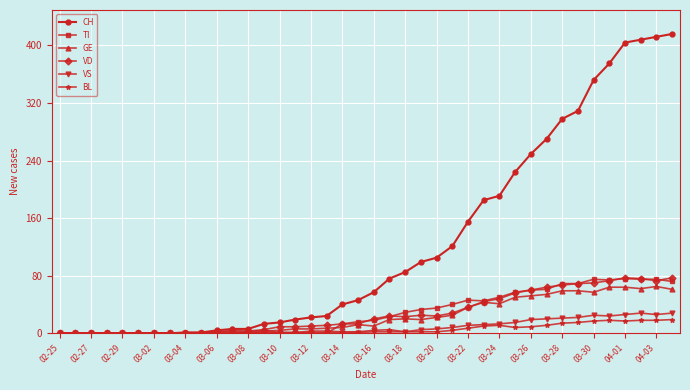

What is the maximum value for VD?

77